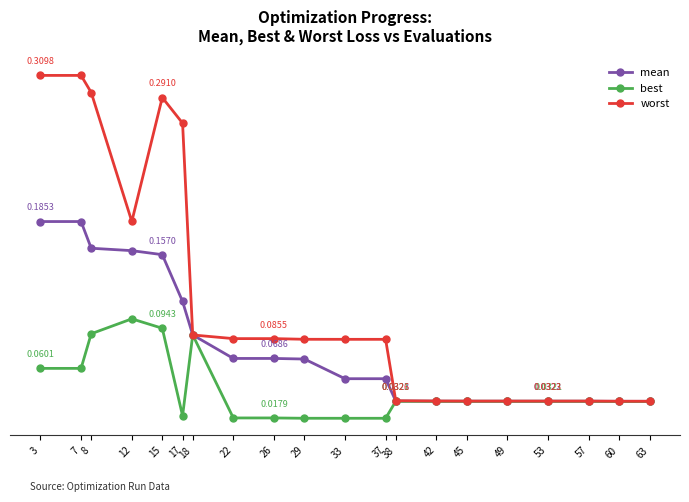

What are all the series names shown in the legend?

mean, best, worst